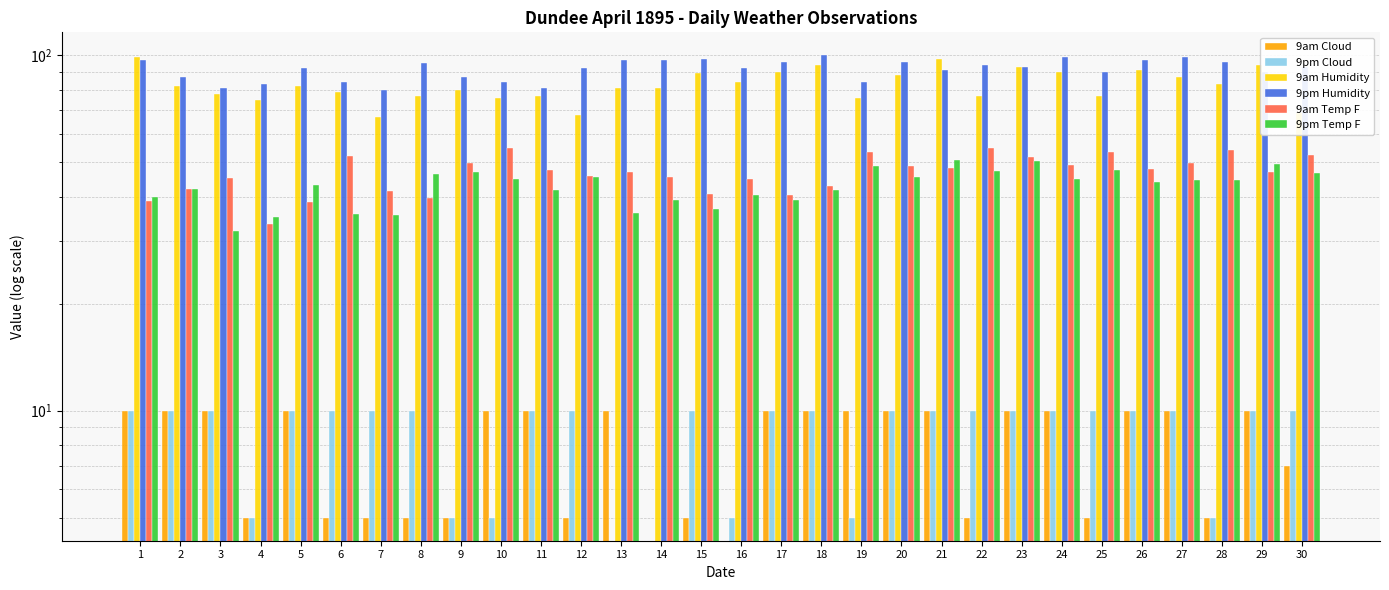

Which has a higher value, 20 or 27?

20